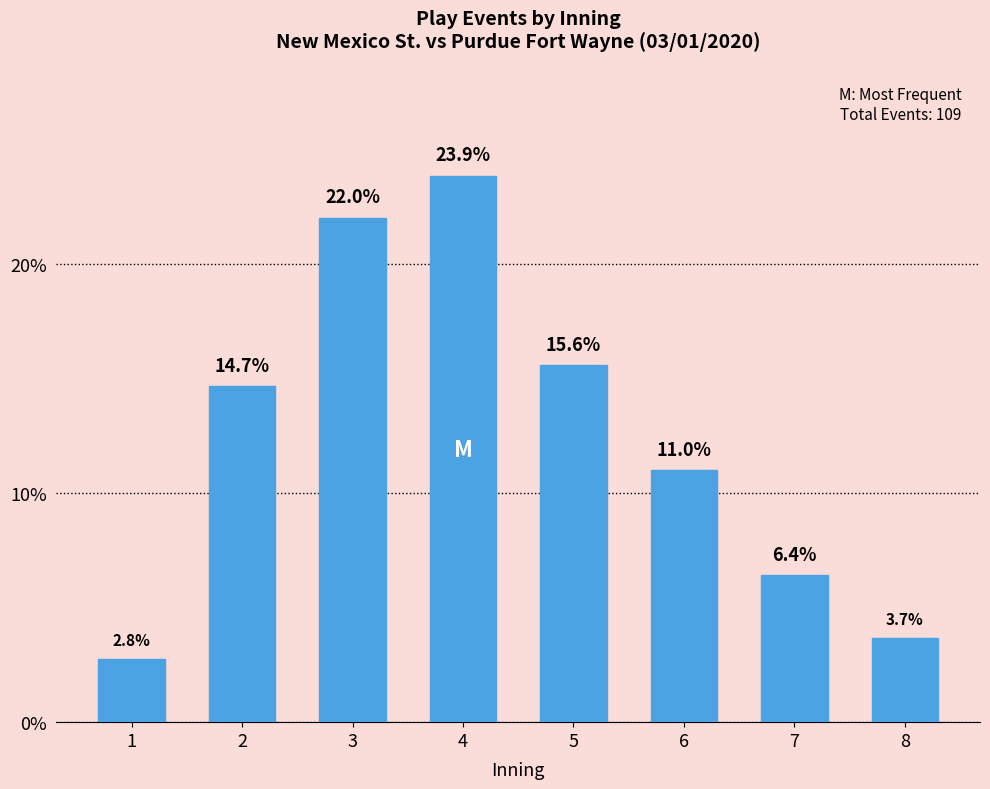

Which has a higher value, 7 or 6?

6